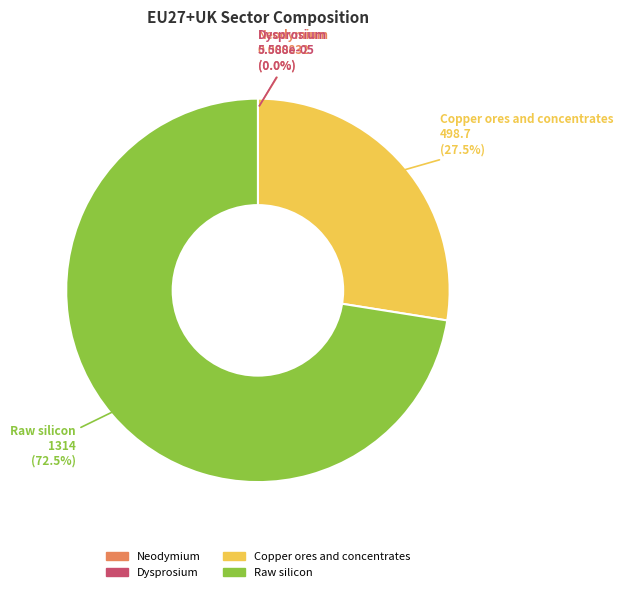

The Raw silicon slice represents 86% of the pie. True or false?

False